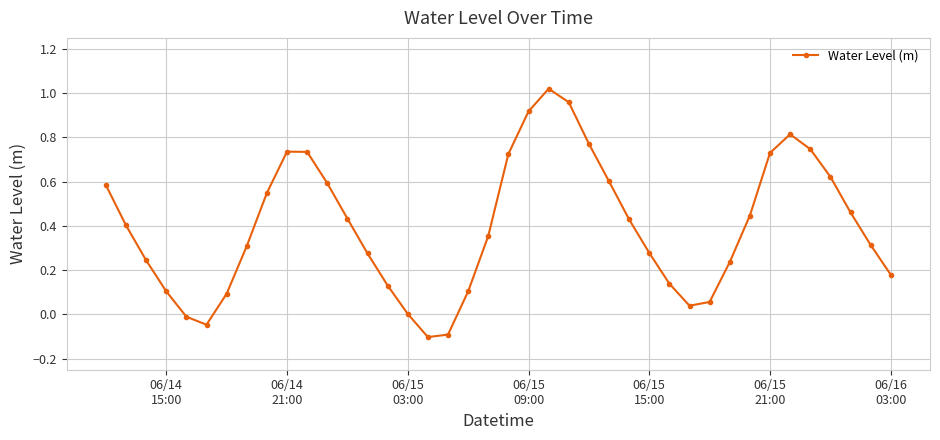

What is the difference between the maximum and second lowest values?

1.1